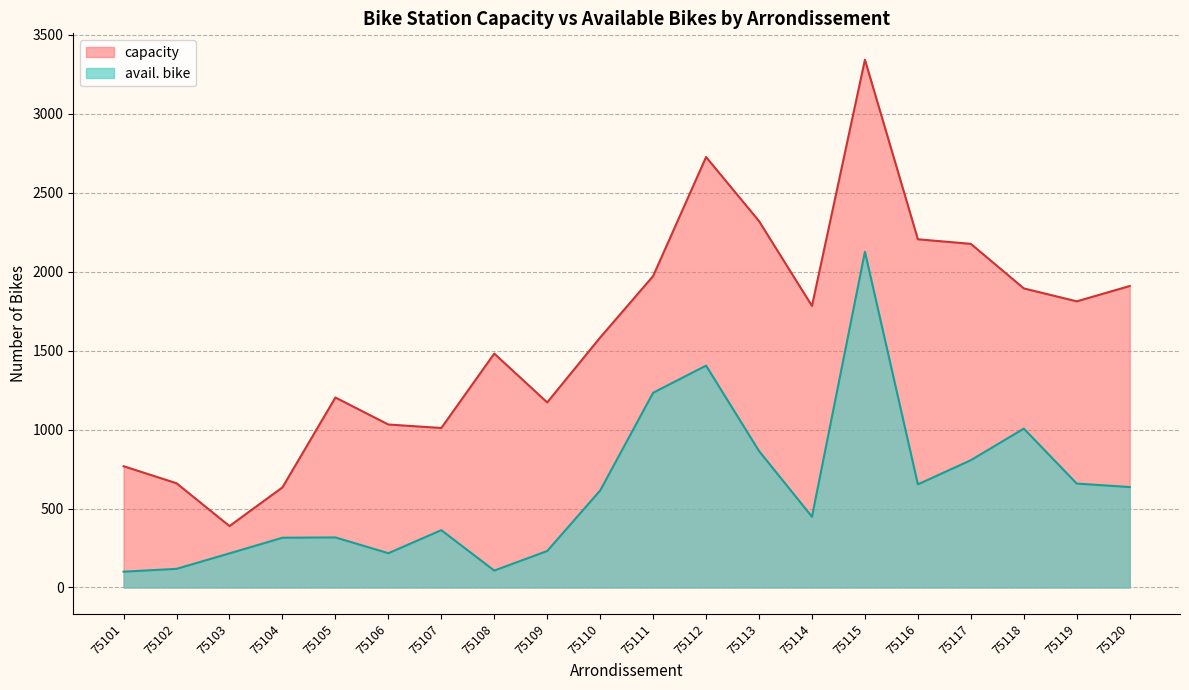

Rank the series at 75106 from highest to lowest value.

capacity, avail. bike